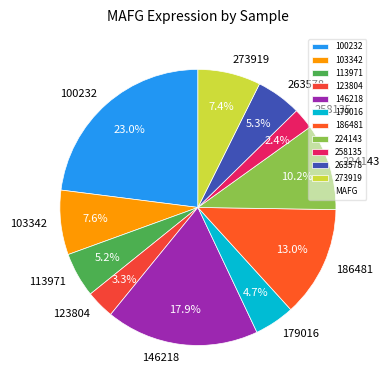

To the nearest percent, what is the average slice percentage?

9%